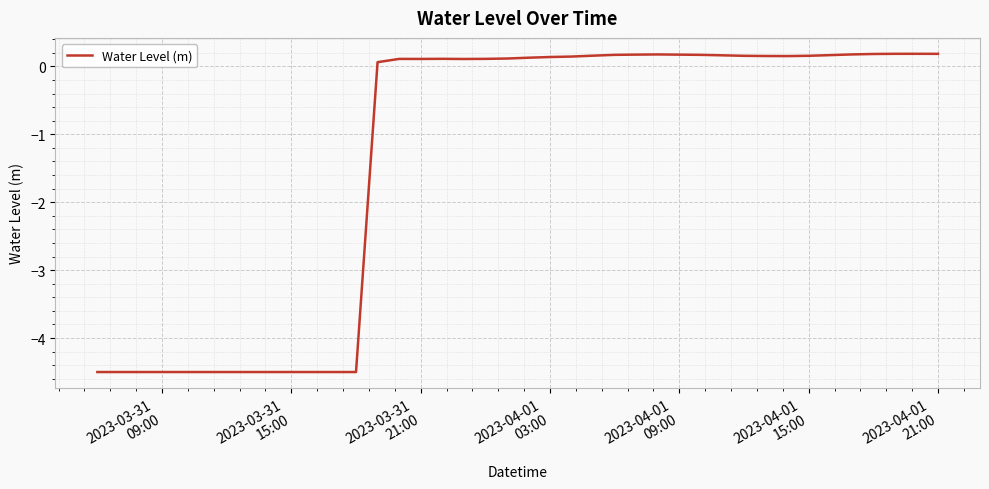

What is the difference between the maximum and minimum values?

4.7